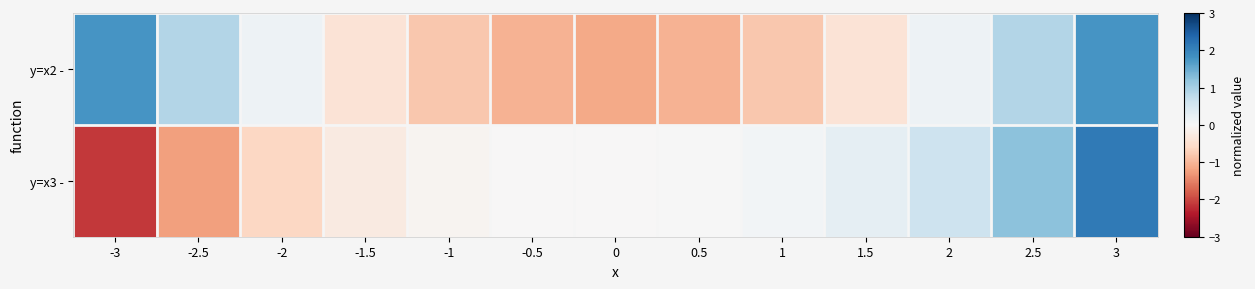

Between 1.5 and 2, which series saw the biggest shift?

y=x2 -